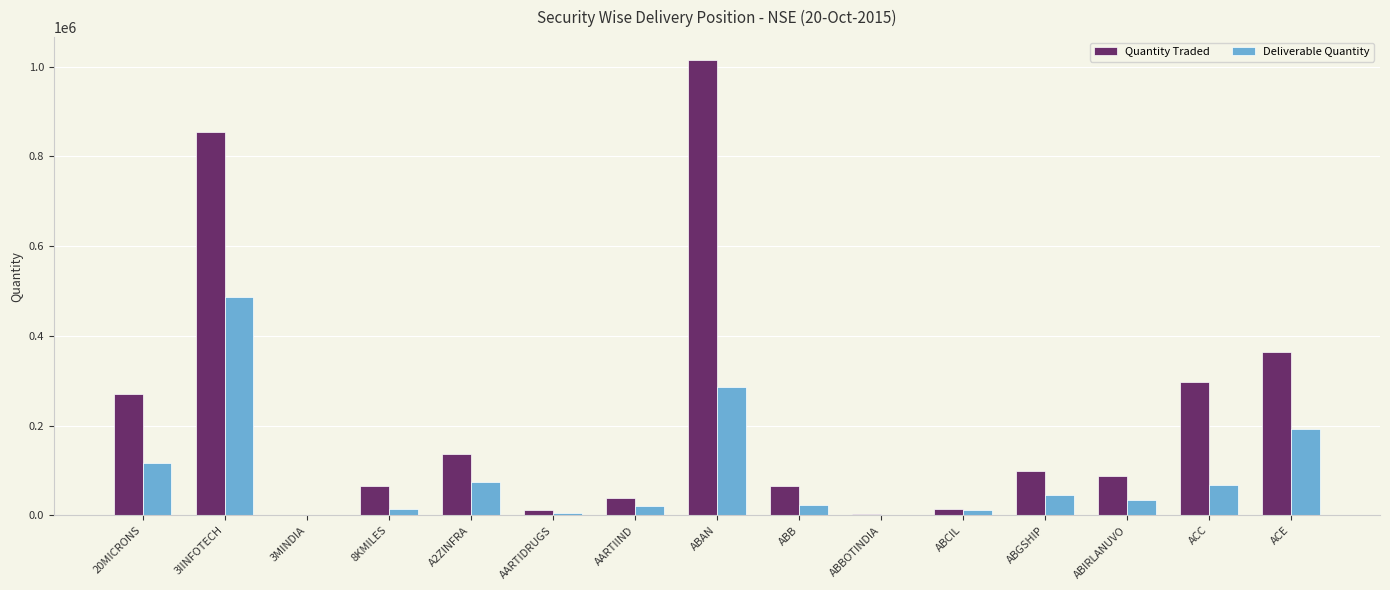

What is the greatest value displayed?

1015227